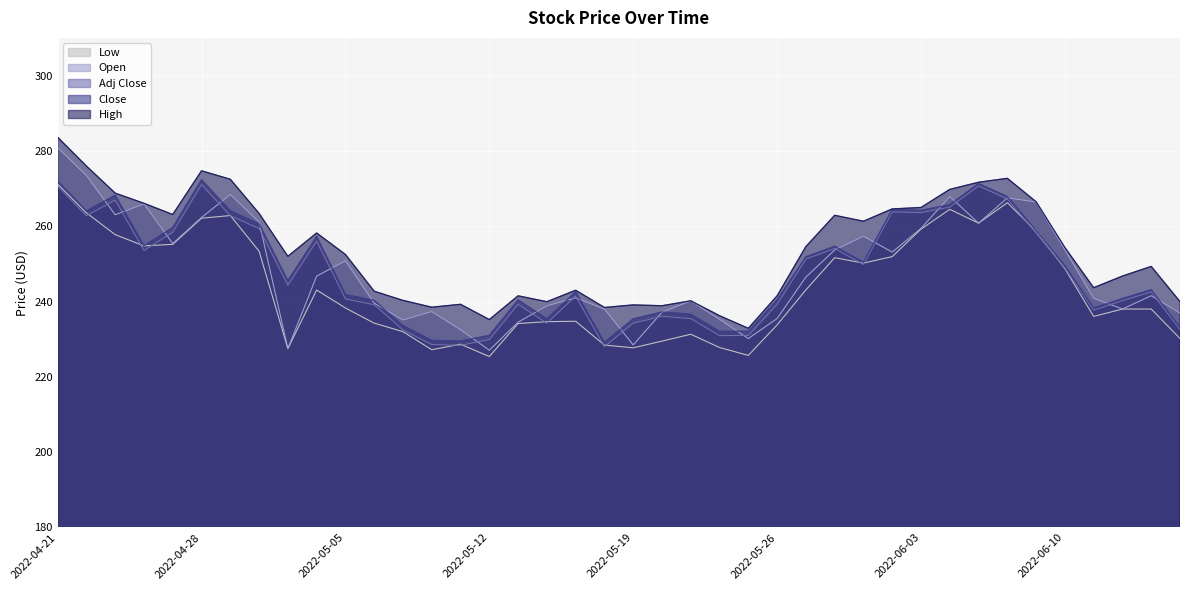

Between which two adjacent categories do Low and Adj Close first intersect?

2022-04-22 and 2022-04-25